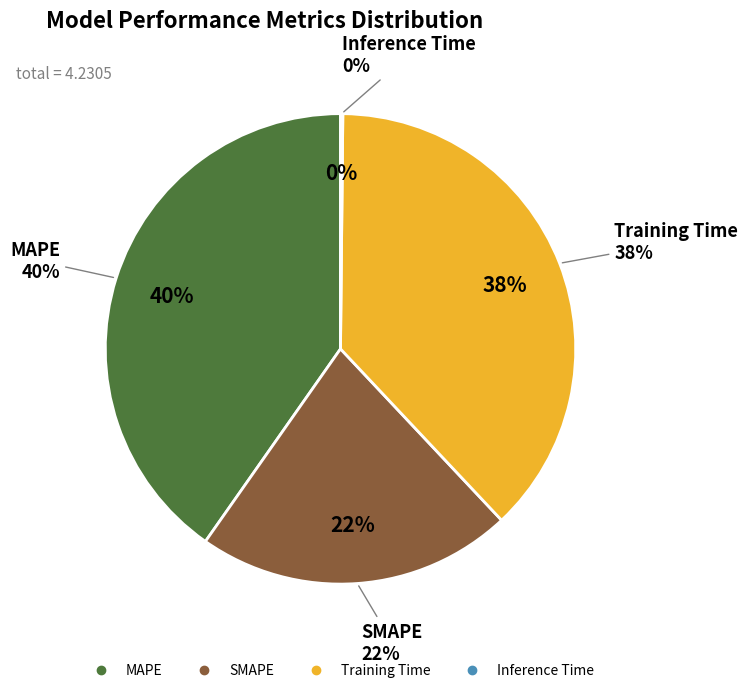

To the nearest percent, what portion does Training Time represent?

38%